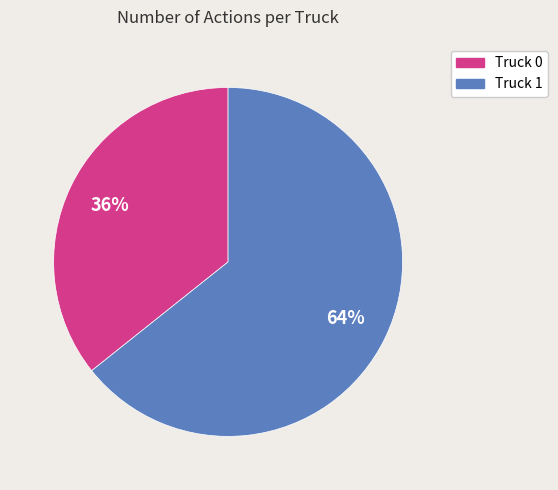

What percentage is the Truck 0 slice, to the nearest percent?

36%